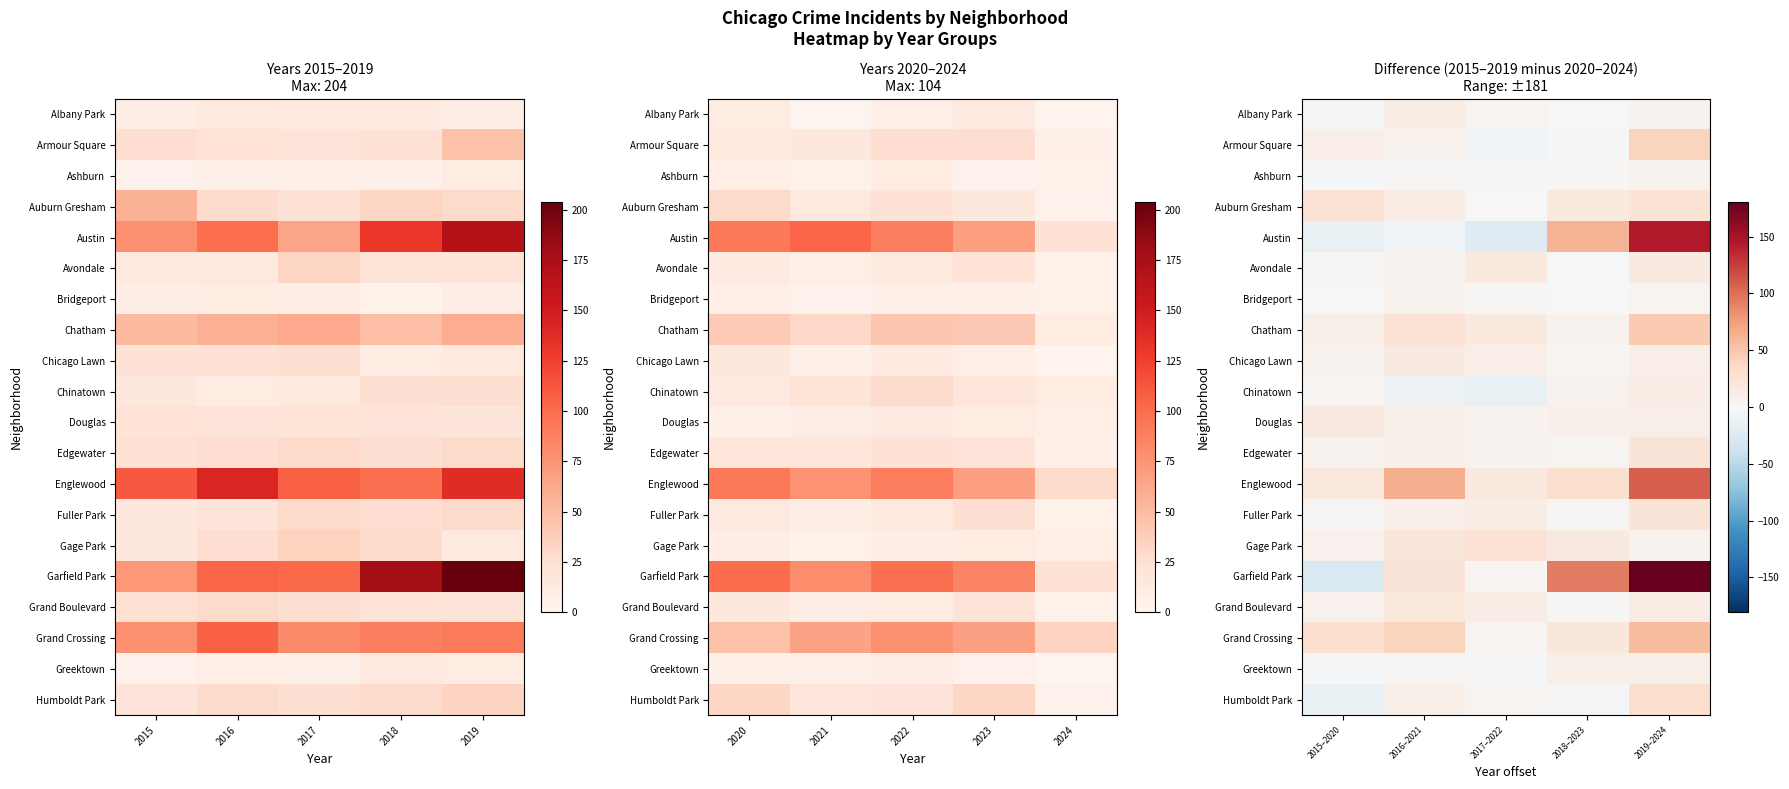

List the series in order of their peak value, highest first.

Garfield Park, Austin, Englewood, Grand Crossing, Chatham, Armour Square, Humboldt Park, Auburn Gresham, Gage Park, Fuller Park, Edgewater, Grand Boulevard, Avondale, Chicago Lawn, Douglas, Albany Park, Chinatown, Greektown, Bridgeport, Ashburn